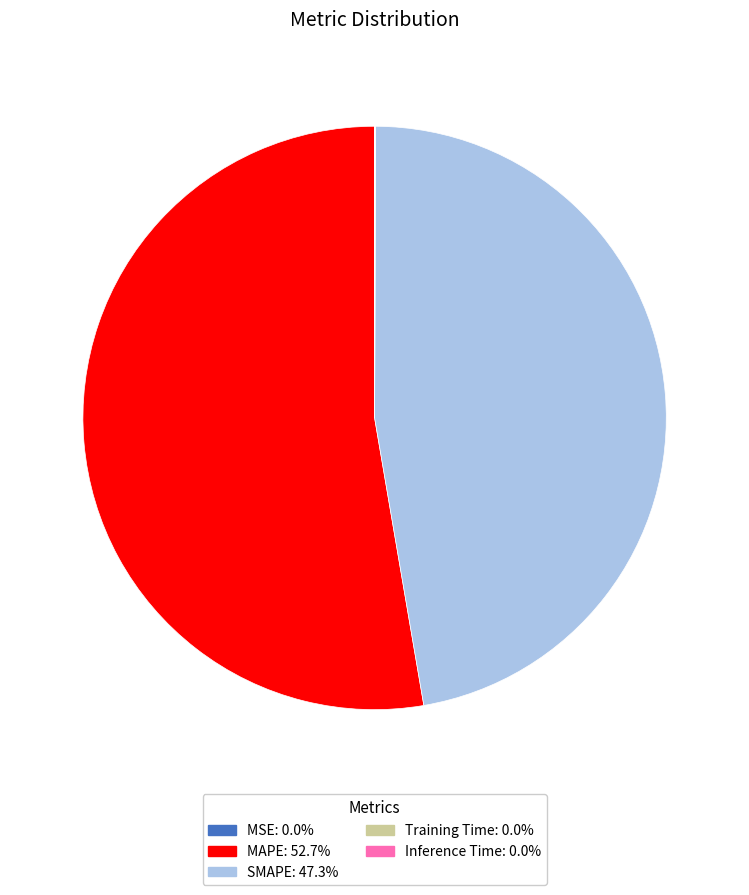

True or false: SMAPE accounts for 54% of the total.

False